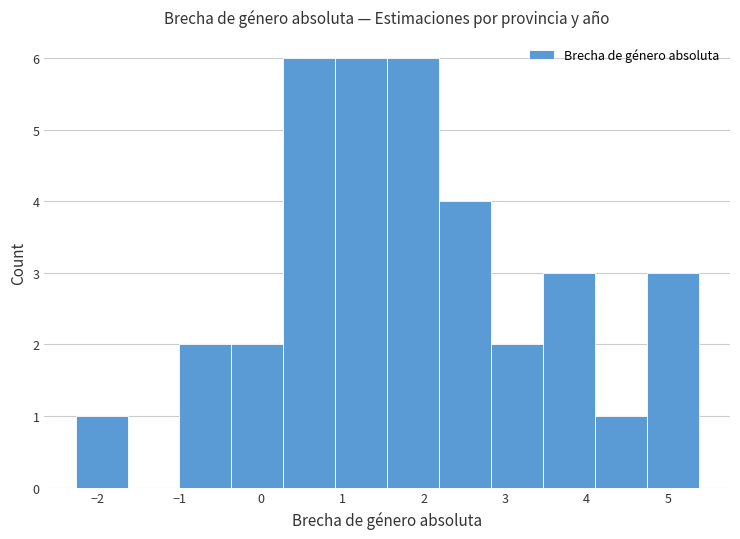

What is the height of the bar covering -0.4 to 0.3 on the x-axis? Neither the bar edges nor the heights are printed on the chart, so give them approximately, as read against the axes.

2